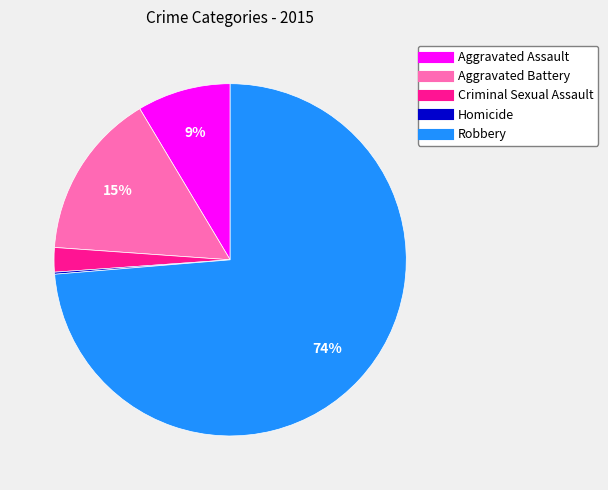

Is there a majority slice in this chart?

Yes